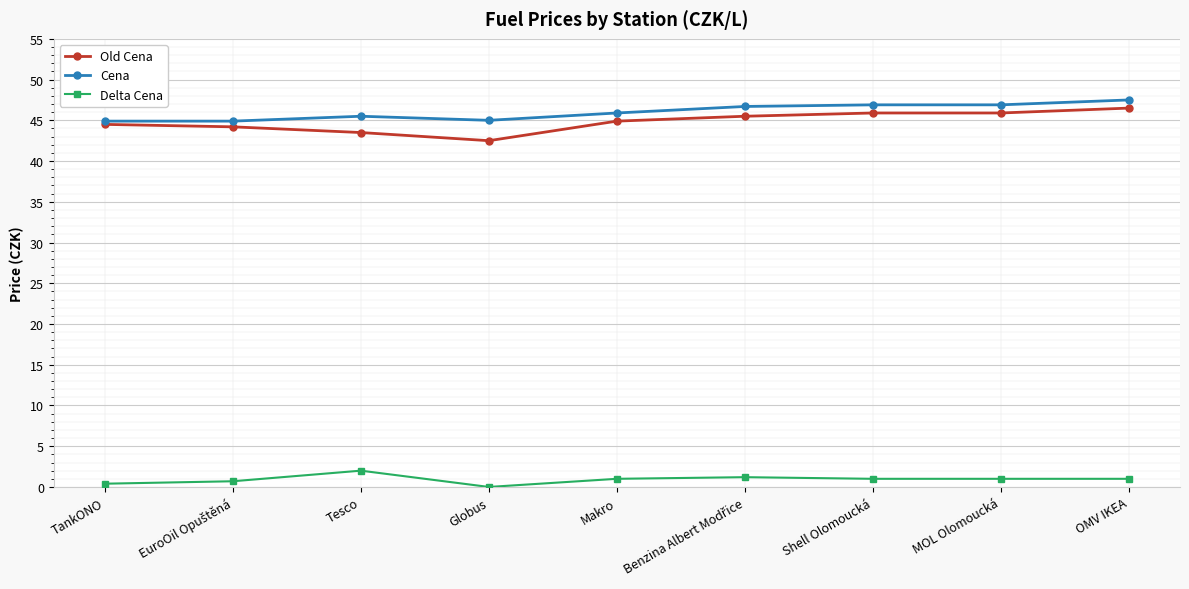

What are all the series names shown in the legend?

Old Cena, Cena, Delta Cena